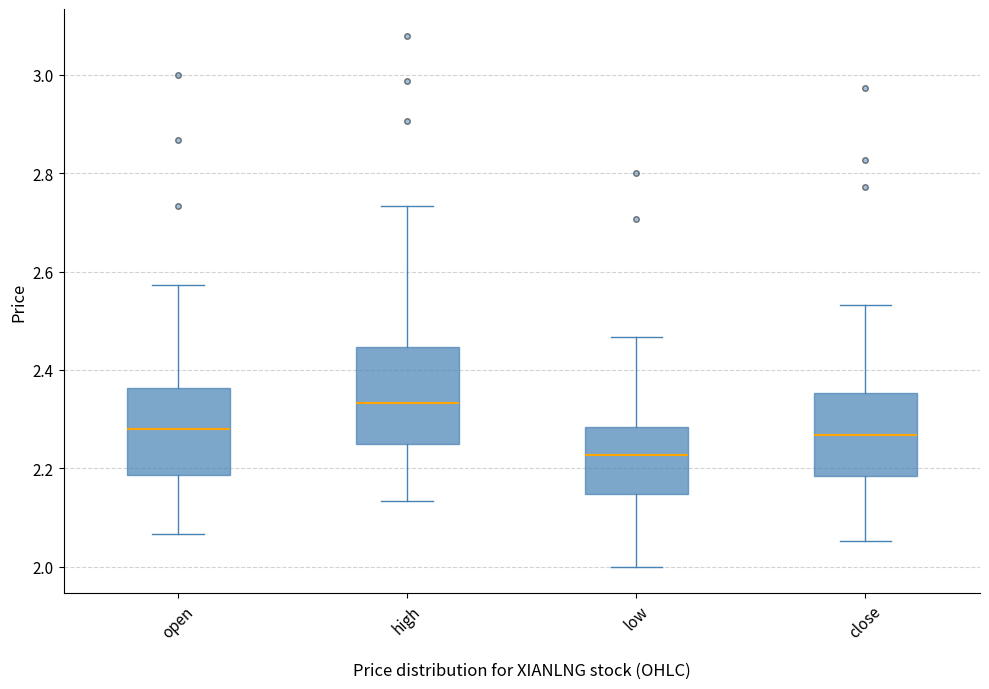

Comparing the boxes themselves (not the whiskers), which one is the tallest?

high